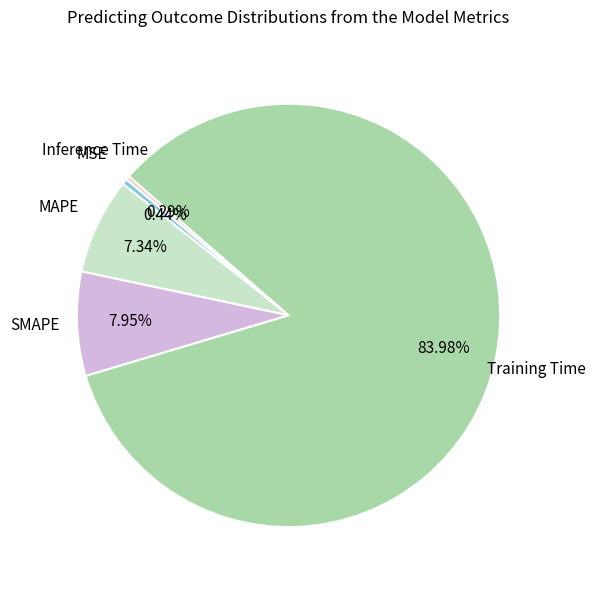

Is there a majority slice in this chart?

Yes